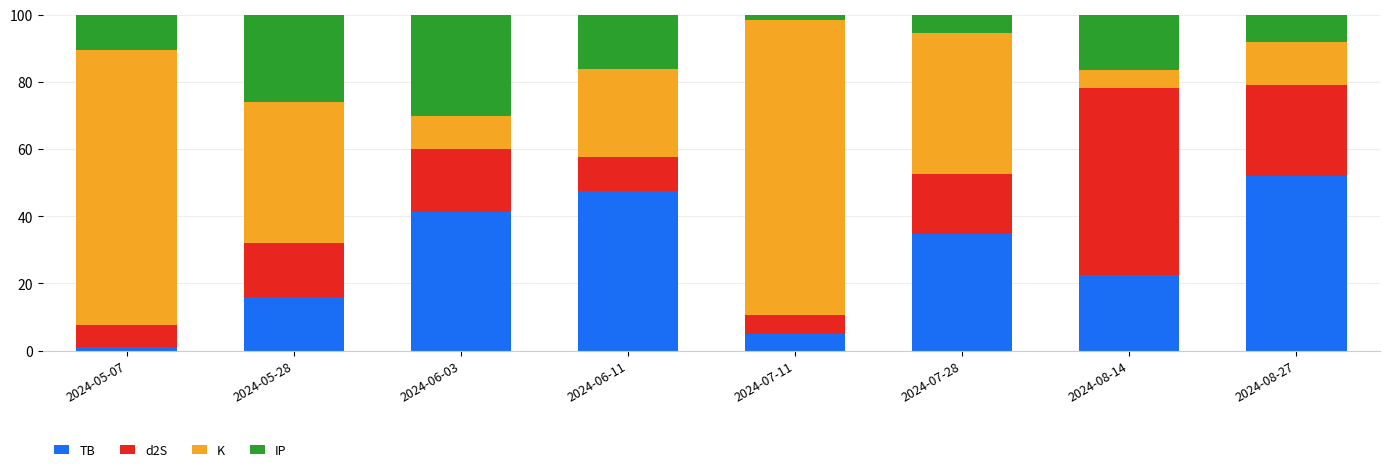

At which label does TB reach its peak?

2024-08-27